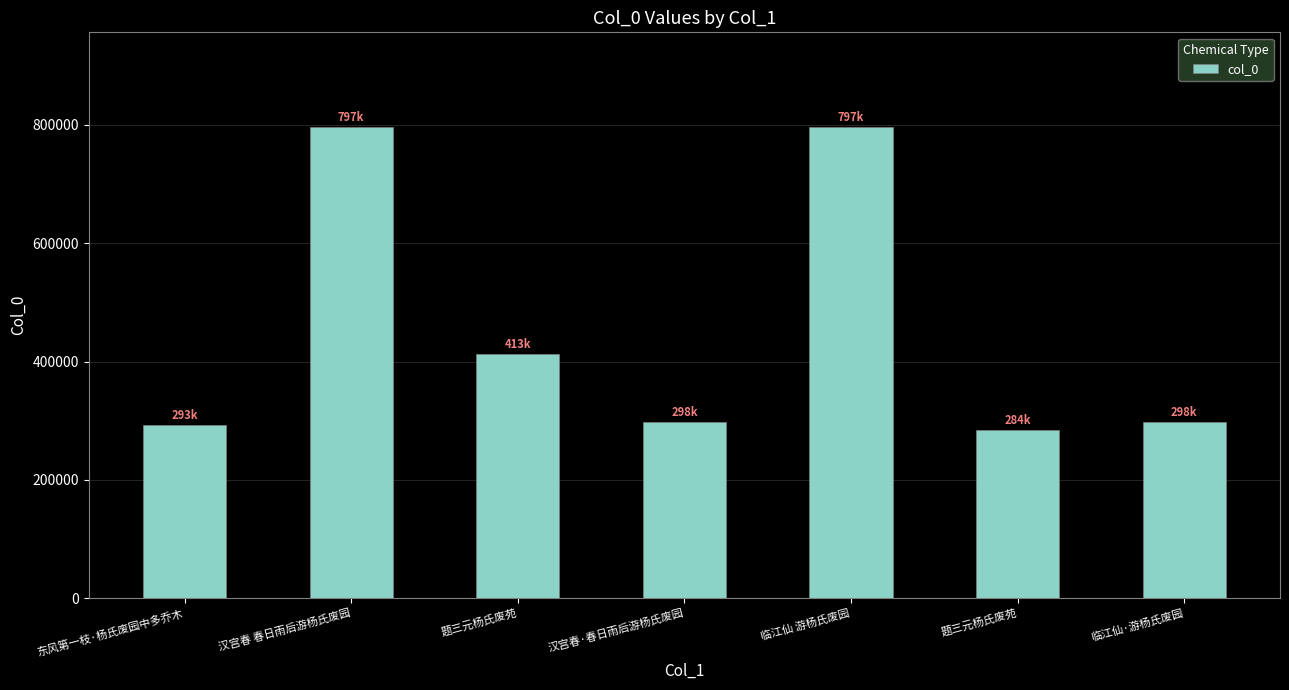

How many categories are shown in the chart?

7